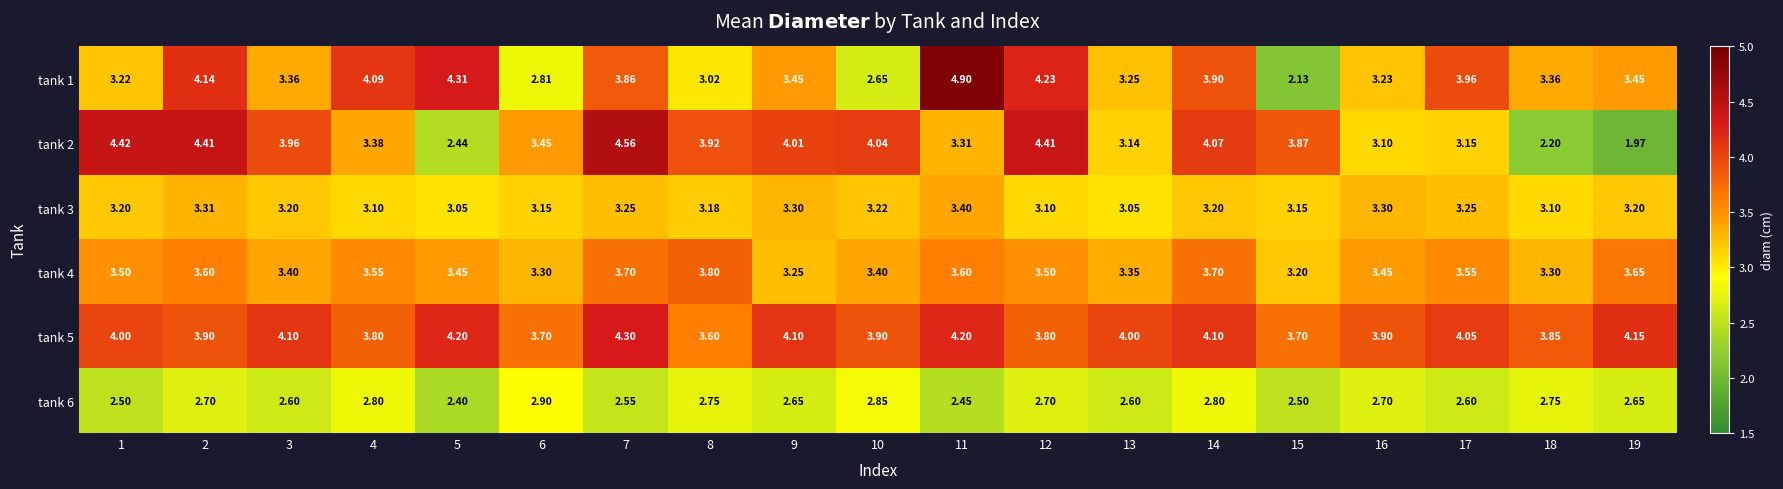

What is the total value across all series at 16?

19.7